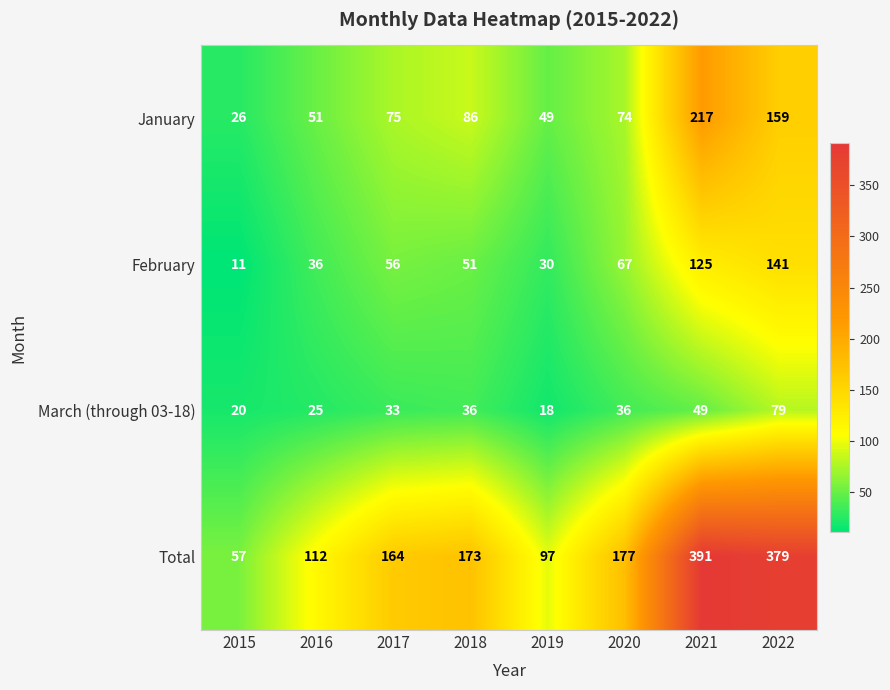

True or false: Total has a value of 177 at 2020.

True